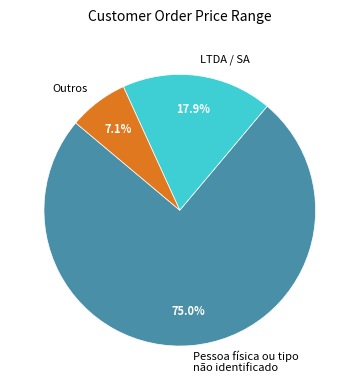

Which has a higher value, Outros or LTDA / SA?

LTDA / SA